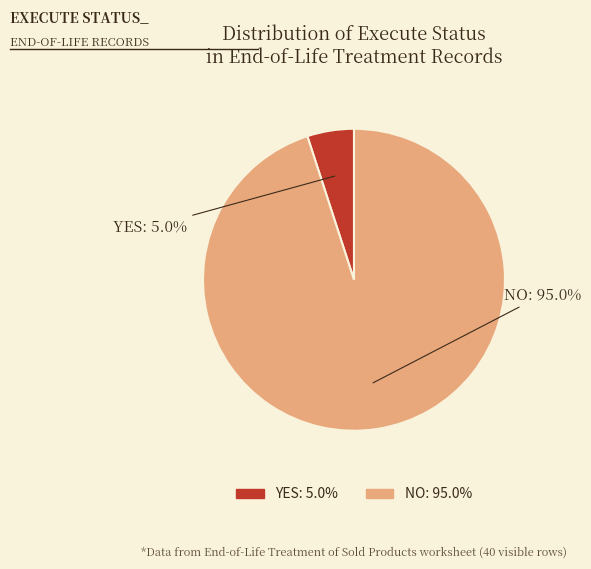

Rank the categories by value from lowest to highest.

YES, NO